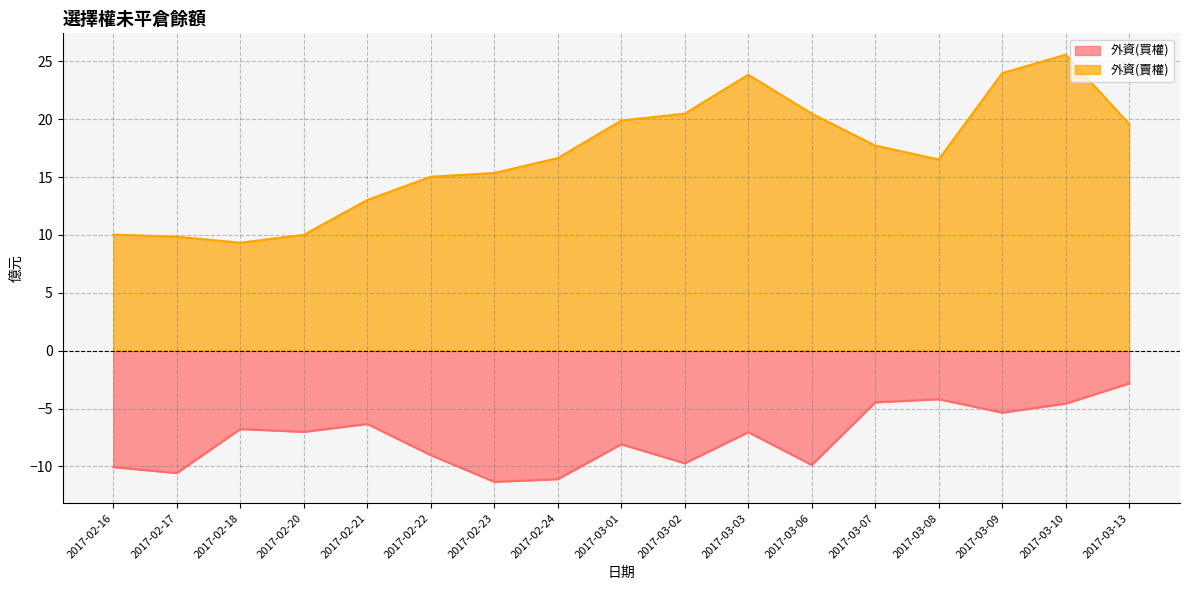

In 外資(賣權), how many points are higher than both neighbors (excluding endpoints)?

2